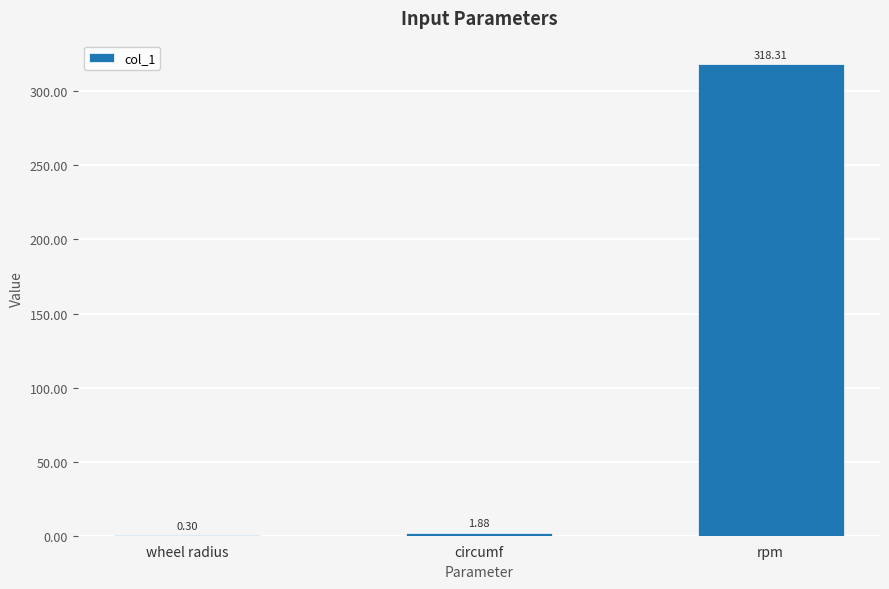

What is the sum of all values?

320.5